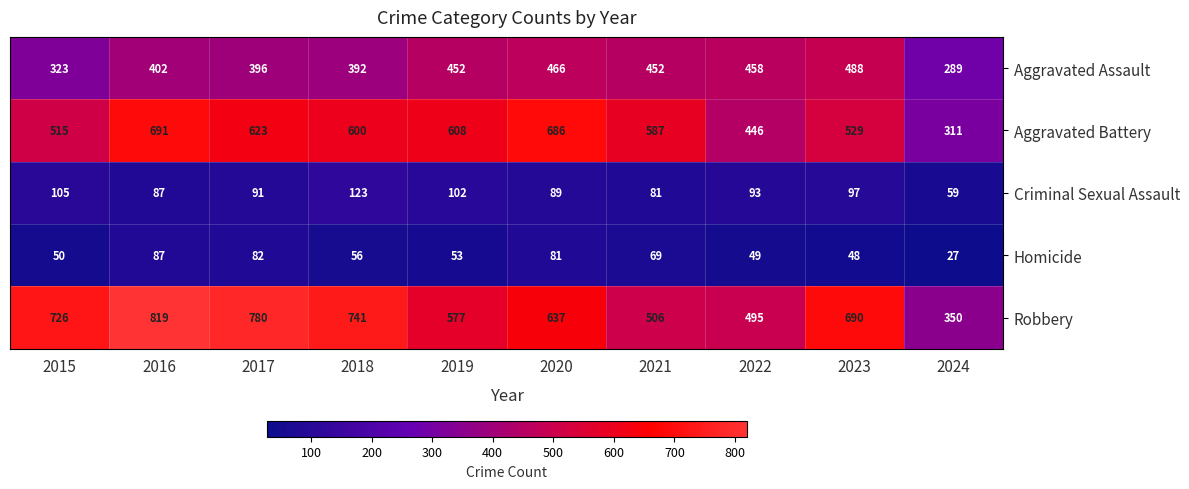

Is it true that Aggravated Battery equals 600 at 2018?

True